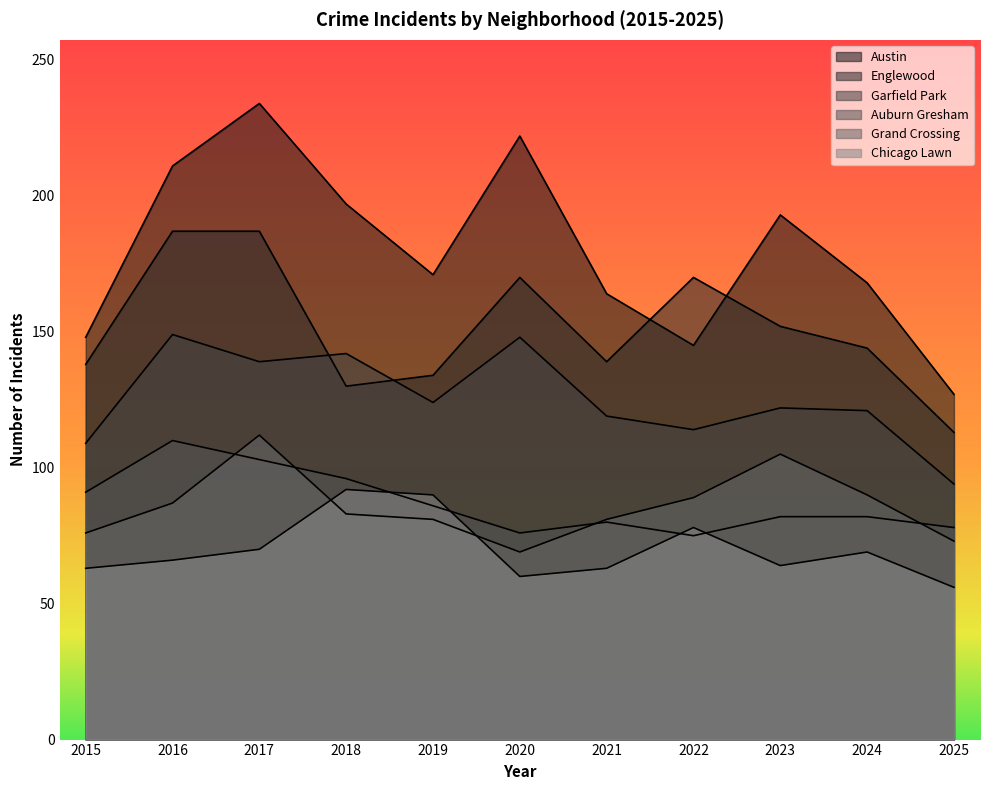

What is the difference between the maximum and minimum values in the Garfield Park series?

55